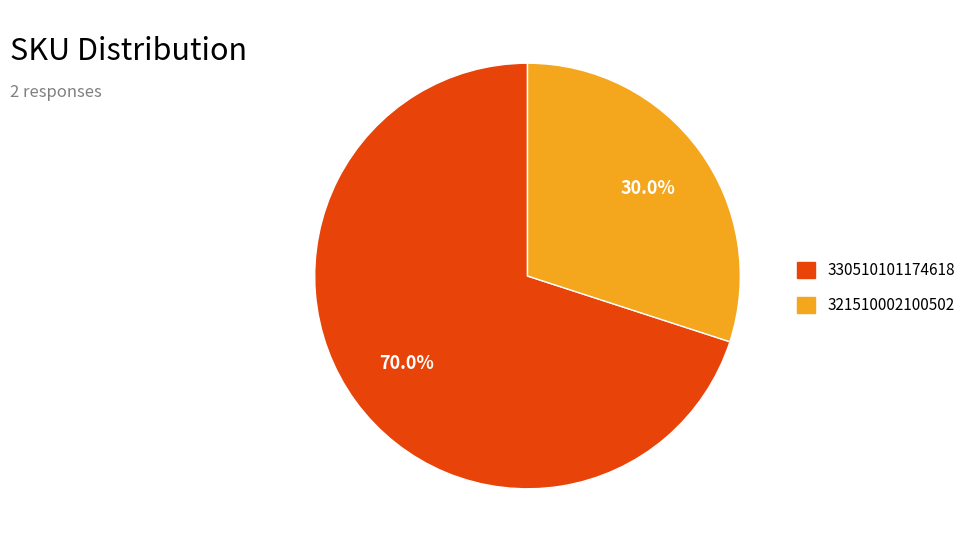

Does 321510002100502 represent more than half of the total?

No